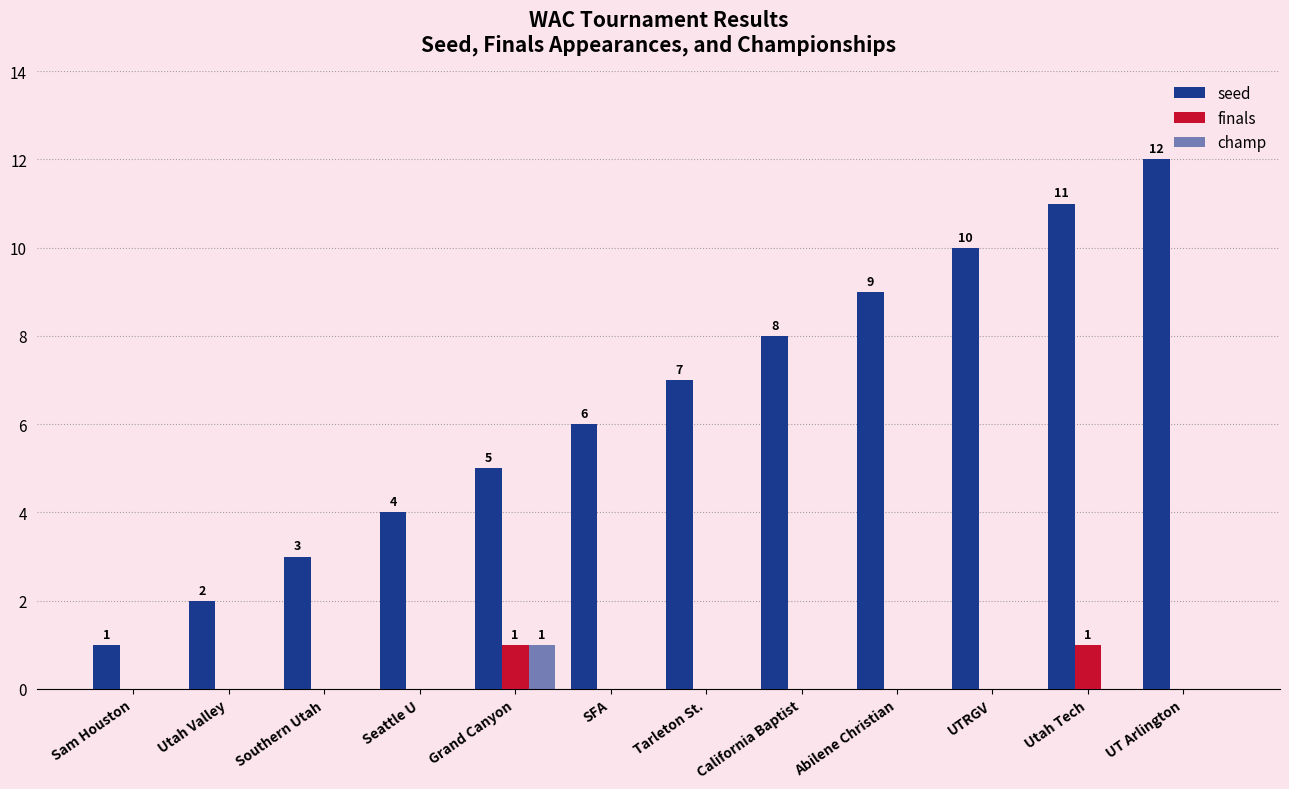

Count the number of categories in the chart.

12